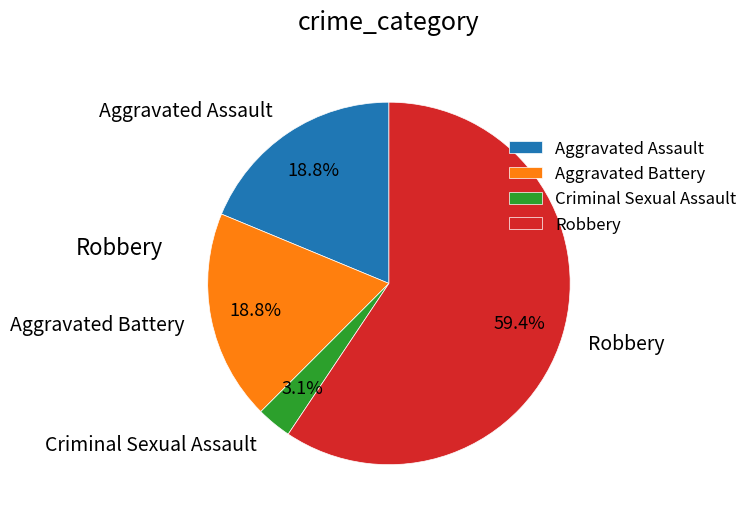

Is Robbery the majority of the pie?

Yes